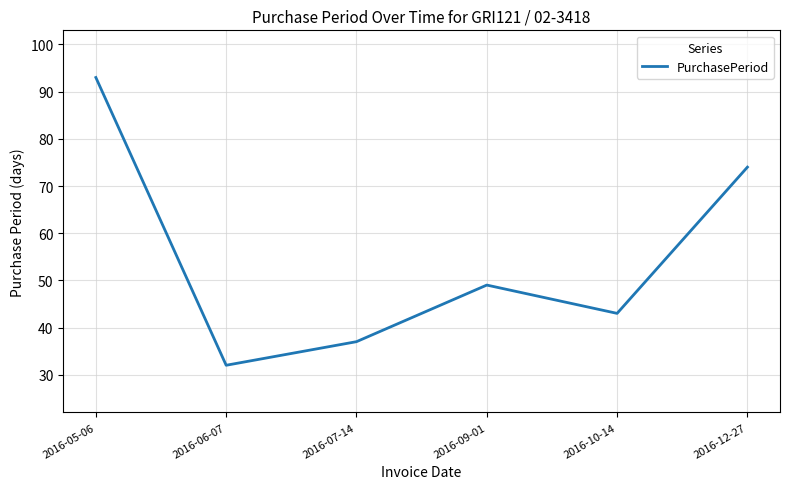

Does the chart display data point markers on the line(s)?

No